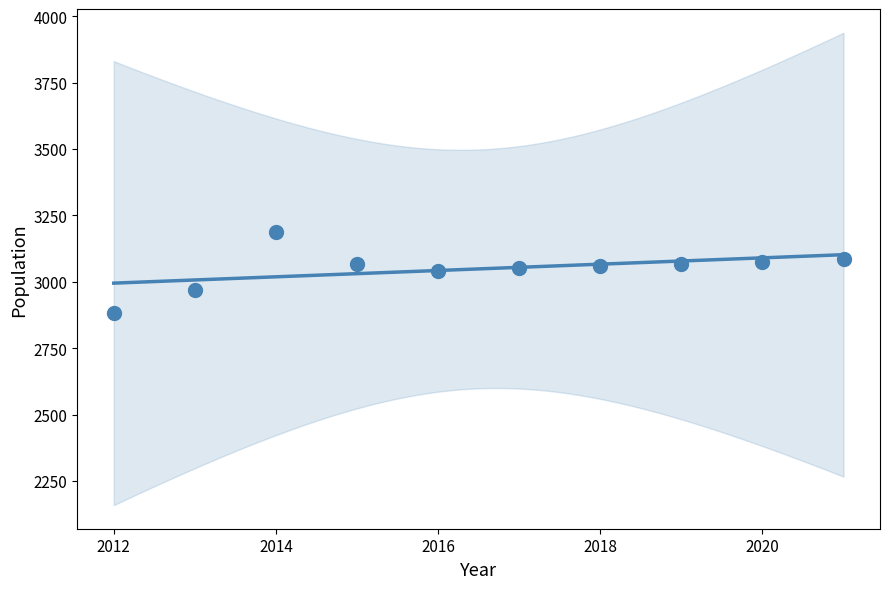

What is the average X value?

2016